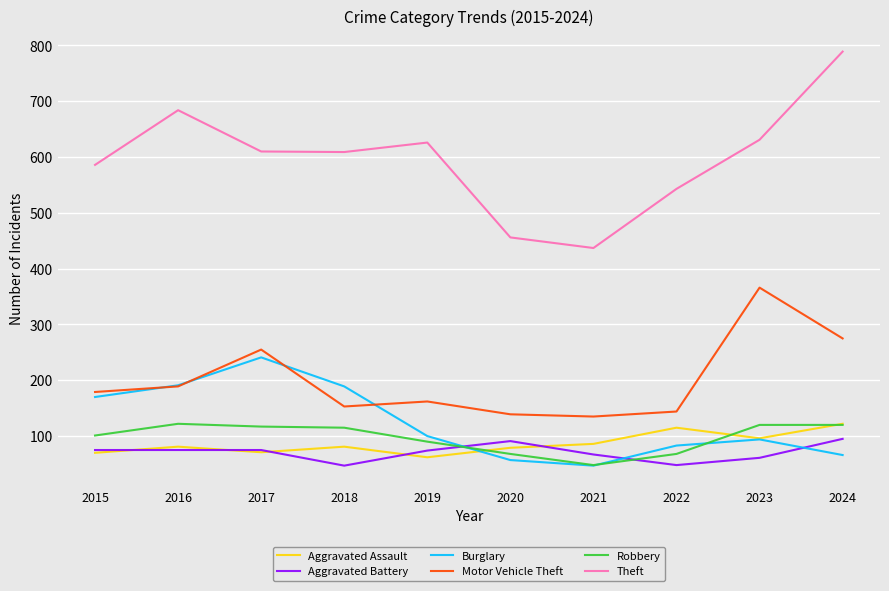

Which category has the highest value in the Burglary series?

2017